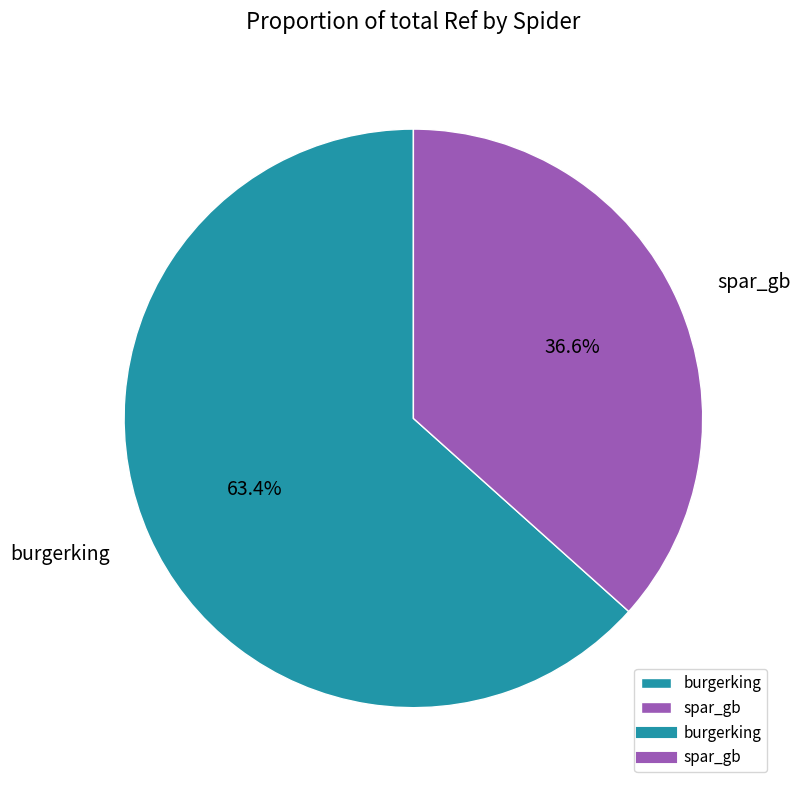

Rank the categories by value from lowest to highest.

spar_gb, burgerking